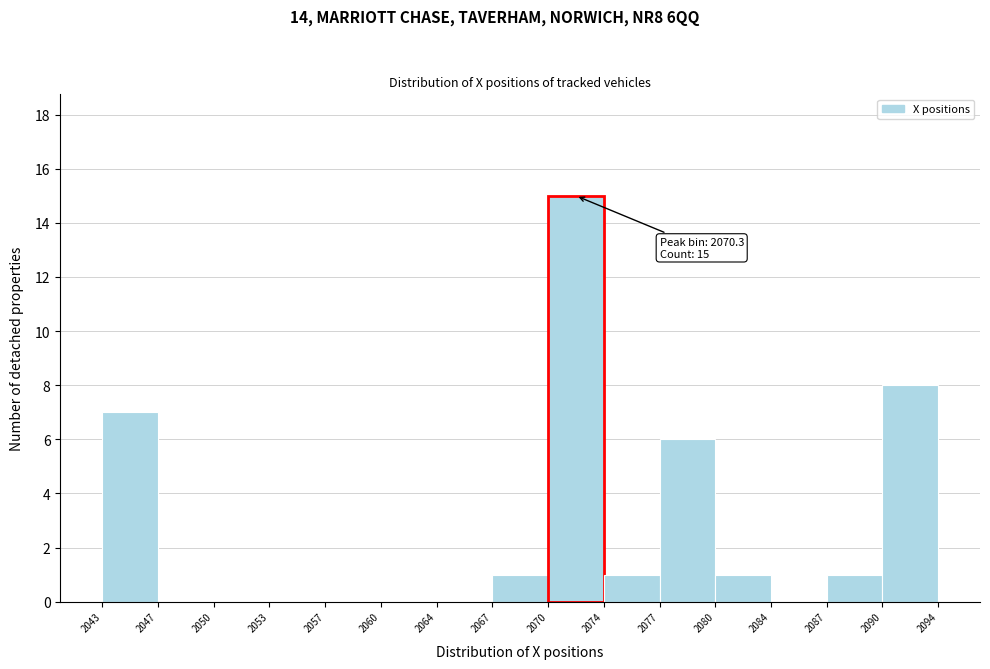

Over which range of the x-axis is the bar tallest?

2070 to 2074